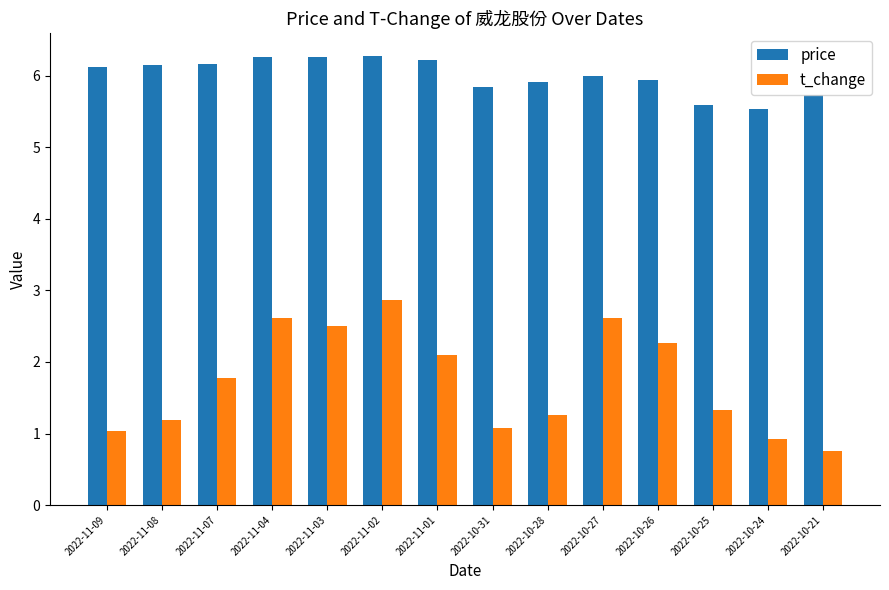

Which category has the highest value in the t_change series?

2022-11-02